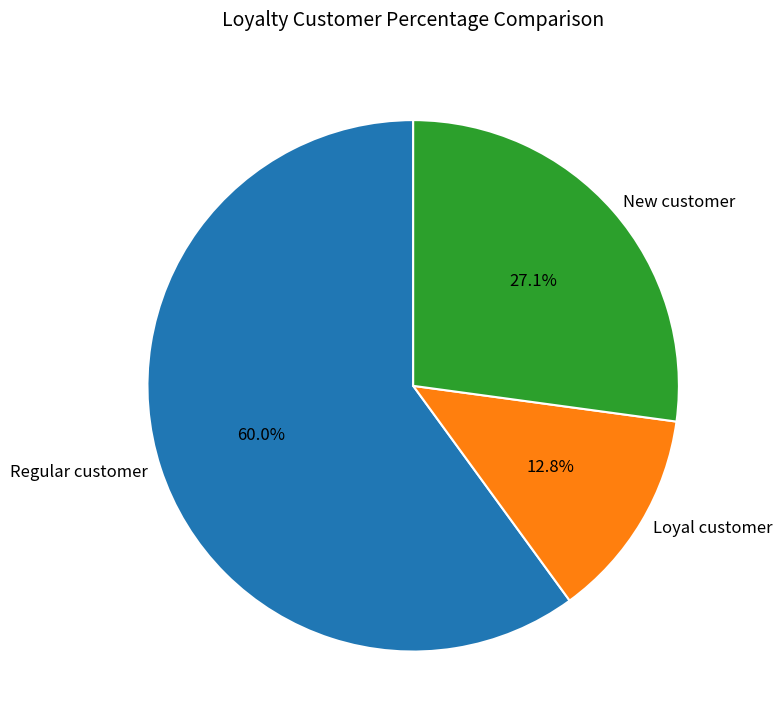

What is the ratio of the value at New customer to the value at Regular customer?

0.5